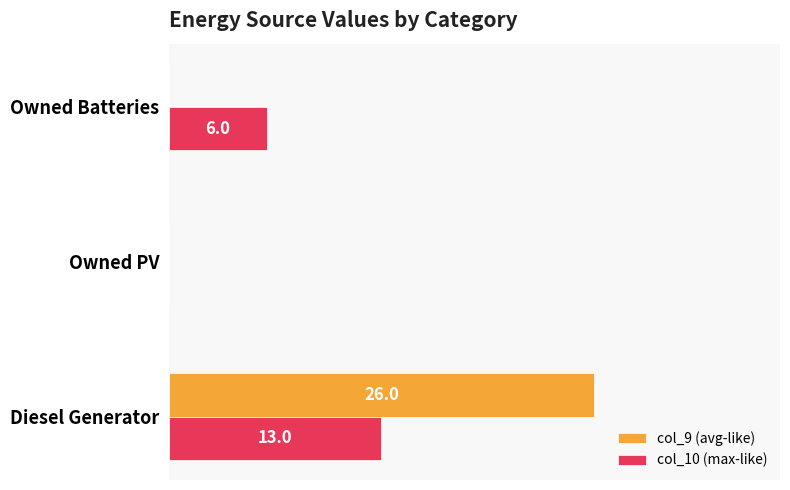

Which series changed the most between Diesel Generator and Owned Batteries?

col_9 (avg-like)